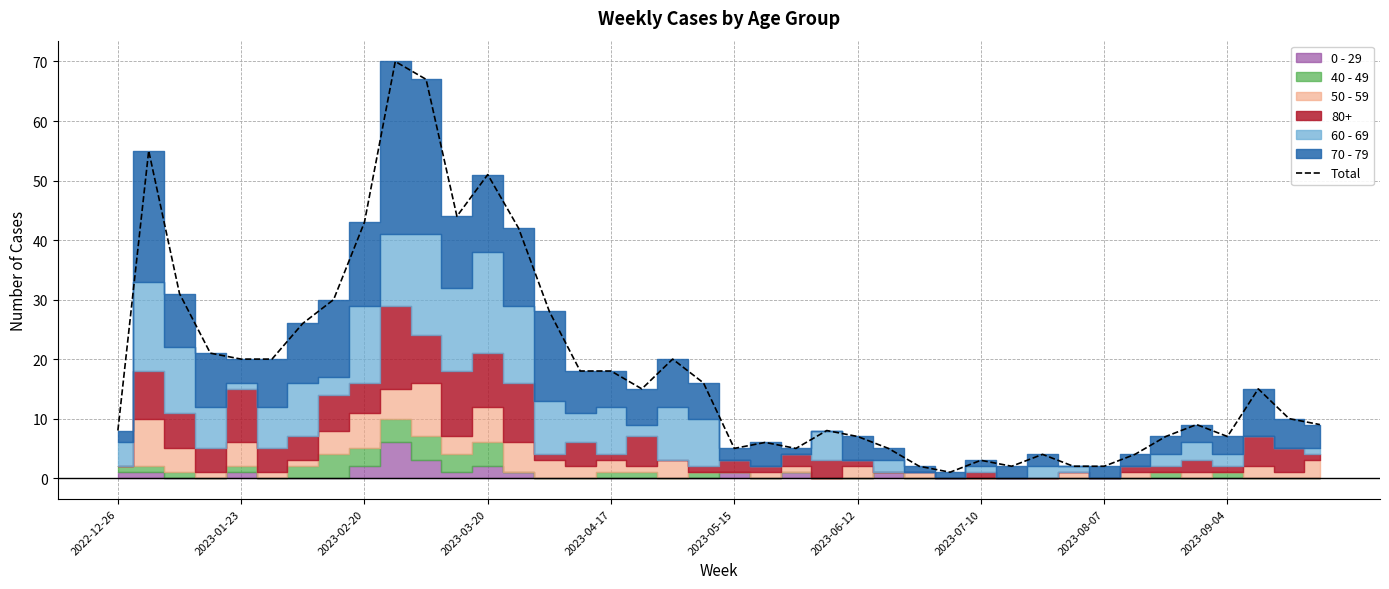

How many points are higher than both their immediate neighbors (excluding endpoints)?

10